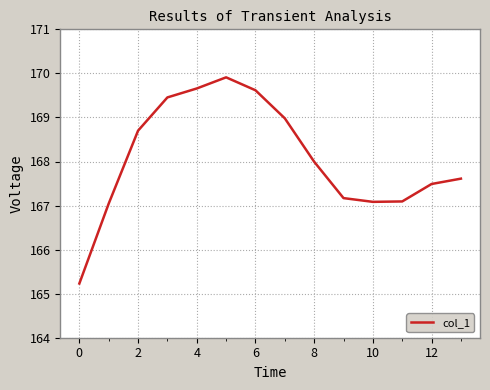

What is the difference between the maximum and minimum values?

4.7